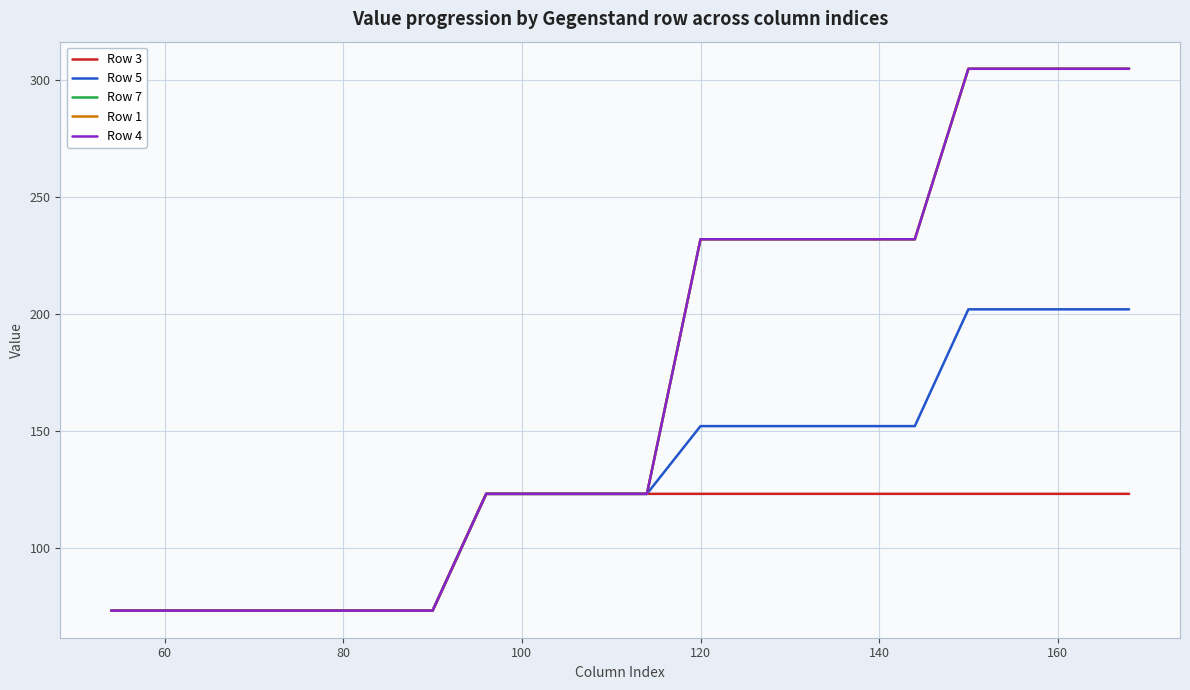

What is the difference between the maximum and minimum values in the Row 7 series?

232